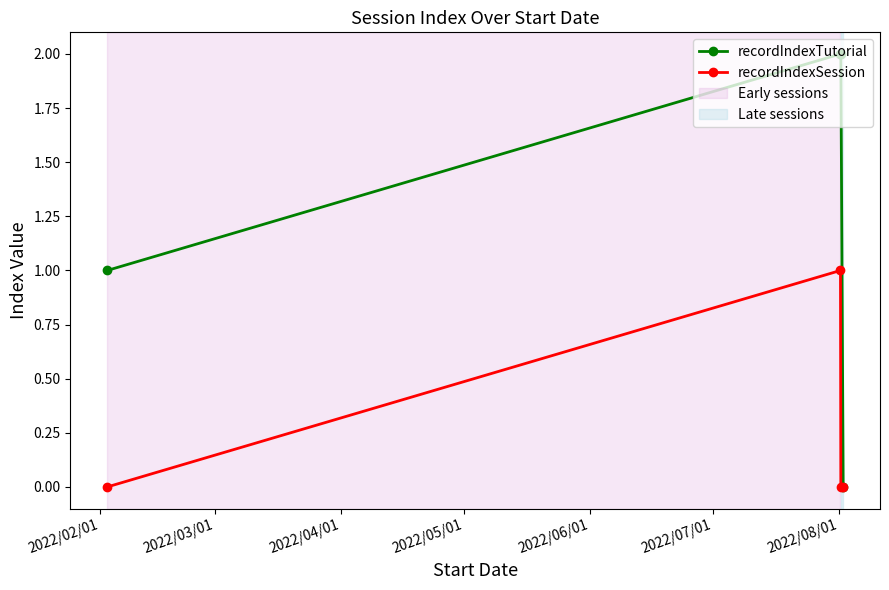

Which series has the largest total across all categories?

recordIndexTutorial